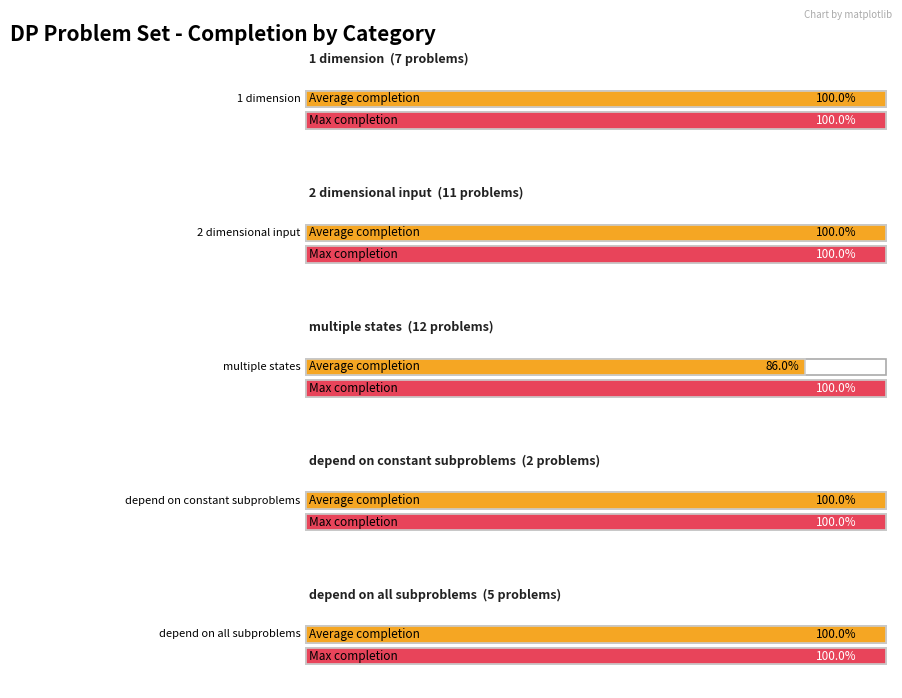

Which series has the largest total across all categories?

Max completion